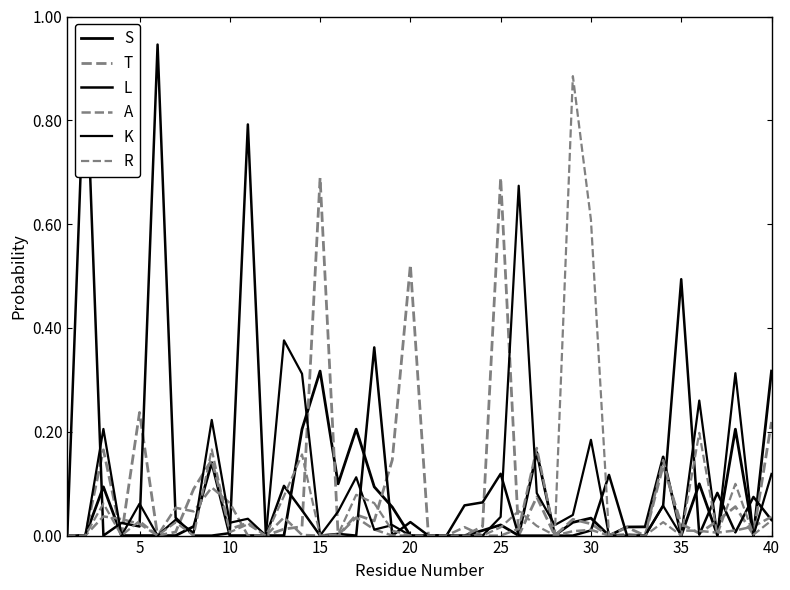

Where do K and S first cross each other?

30 and 35